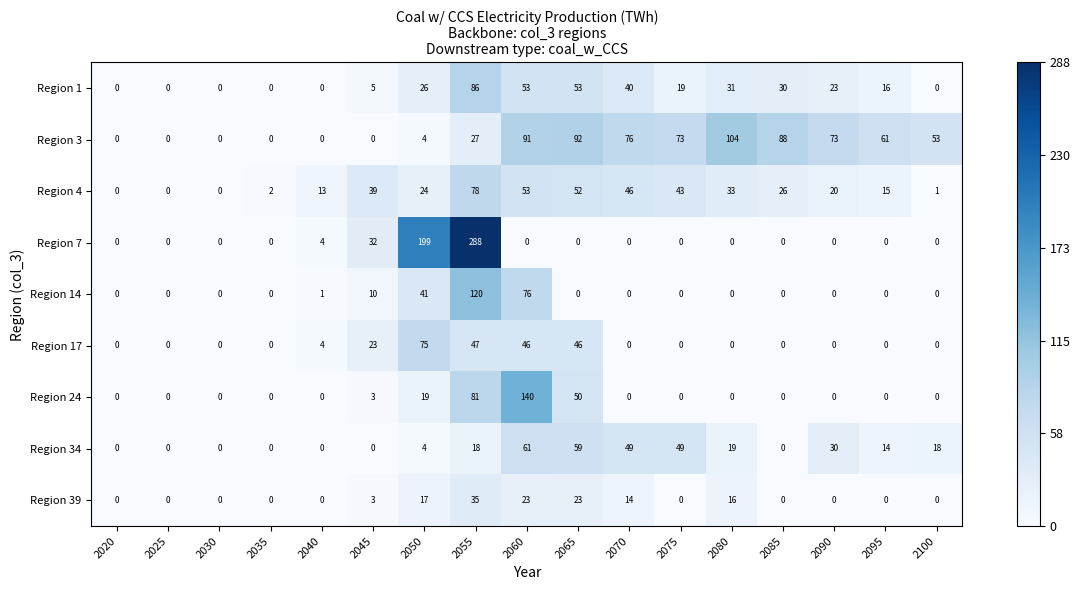

At which category is the sum across all series the highest?

2055